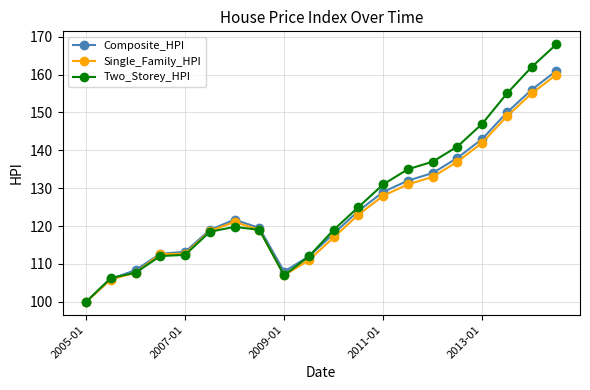

What is the value of the Composite_HPI point at the 7th from the left?

121.7